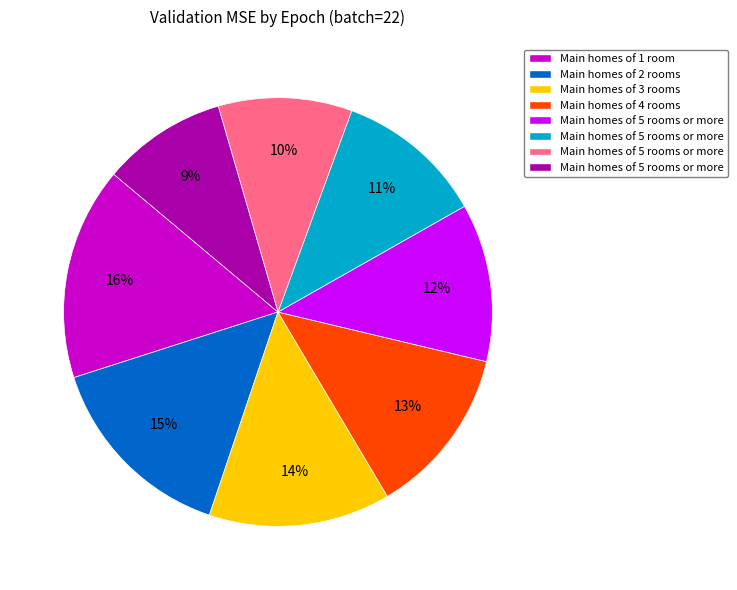

Is there any slice that represents more than half of the pie?

No